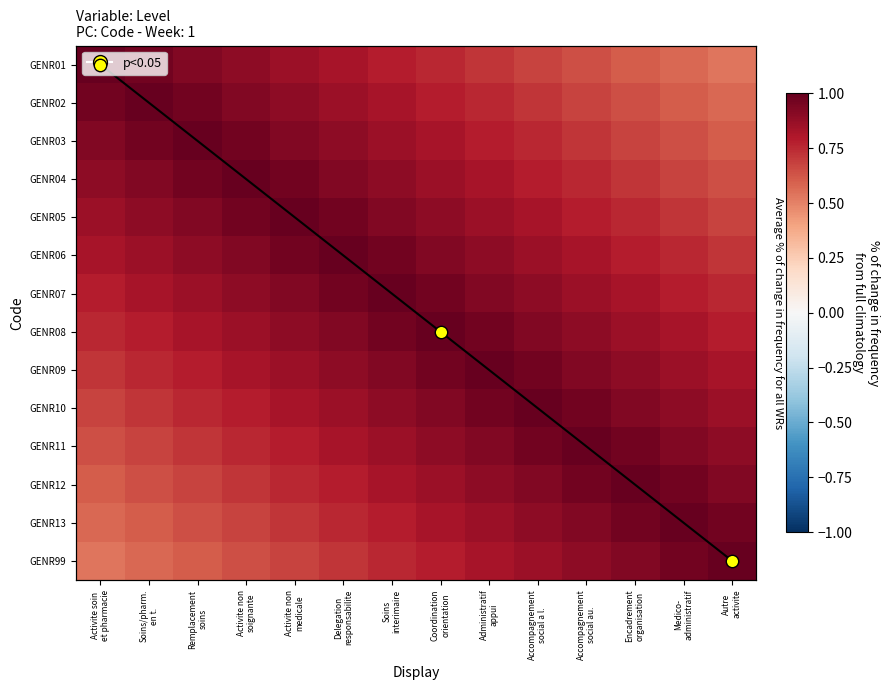

At how many categories does at least one series exceed 0?

14